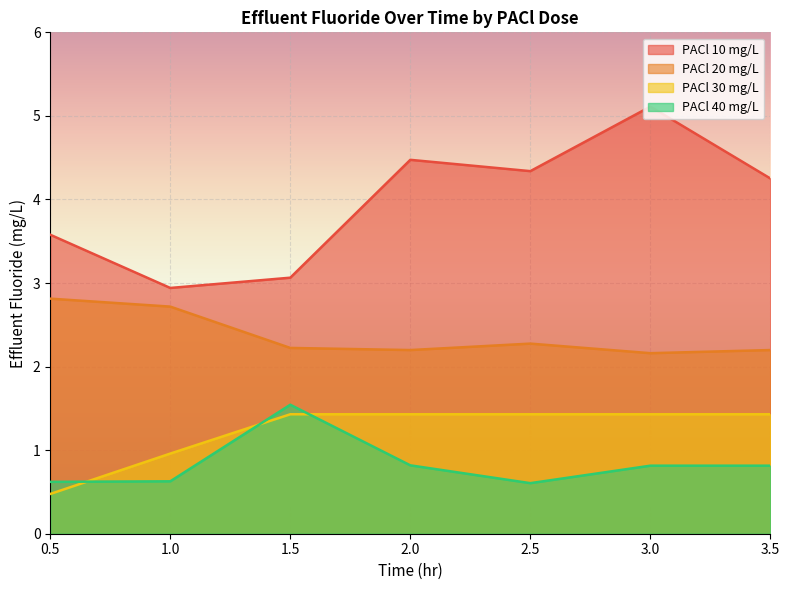

Reading left to right, what are all the values shown in this chart?

PACl 10 mg/L: 0.5=3.6	1.0=2.9	1.5=3.1	2.0=4.5	2.5=4.3	3.0=5.1	3.5=4.3
PACl 20 mg/L: 0.5=2.8	1.0=2.7	1.5=2.2	2.0=2.2	2.5=2.3	3.0=2.2	3.5=2.2
PACl 30 mg/L: 0.5=0.5	1.0=1.0	1.5=1.4	2.0=1.4	2.5=1.4	3.0=1.4	3.5=1.4
PACl 40 mg/L: 0.5=0.6	1.0=0.6	1.5=1.5	2.0=0.8	2.5=0.6	3.0=0.8	3.5=0.8